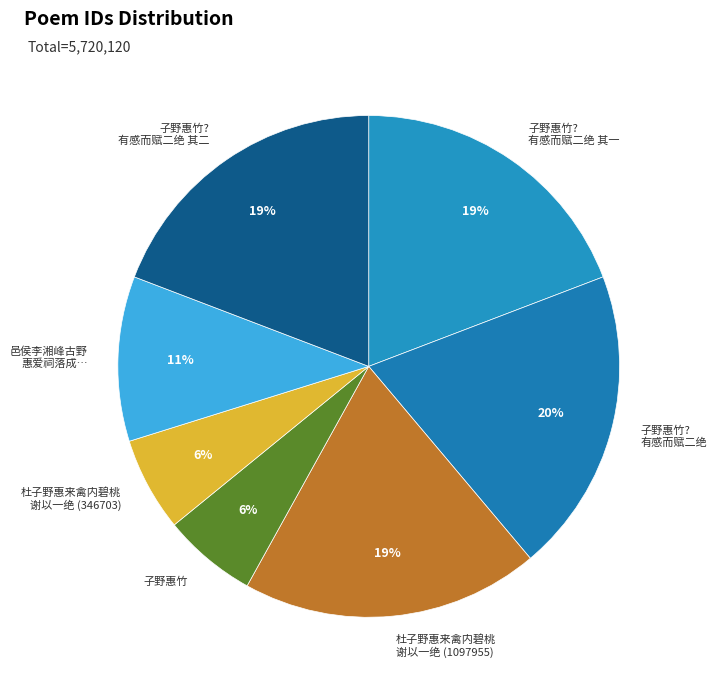

What is the ratio of the value at 子野惠竹? 有感而赋二绝 其一 to the value at 子野惠竹? 有感而赋二绝 其二?

1.0